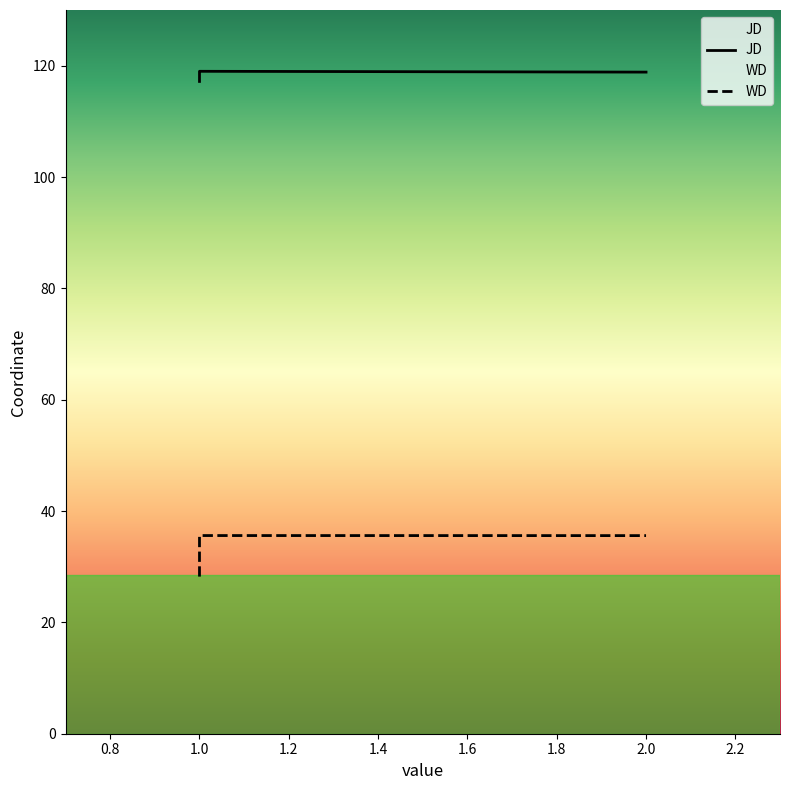

How many data points in JD are less than 118?

1